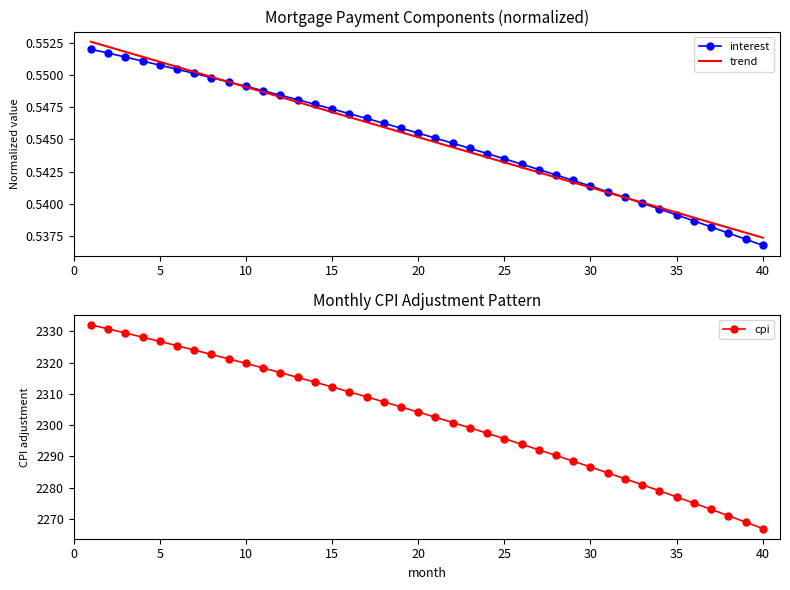

True or false: interest has more than 2 points higher than both neighbors.

False